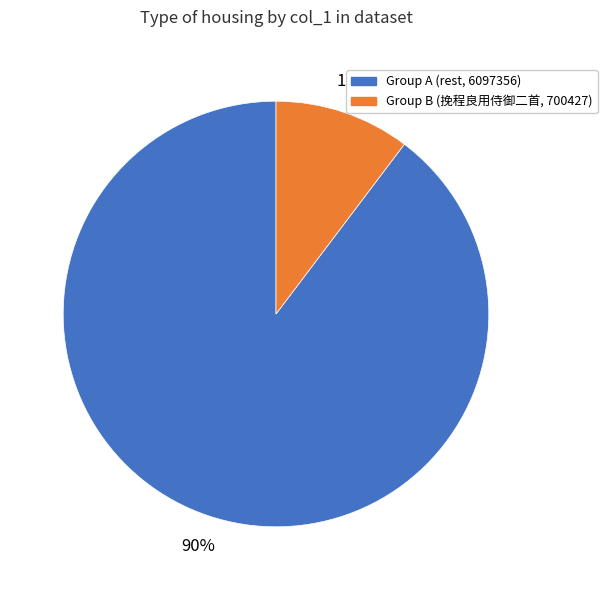

To the nearest percent, what is the average slice percentage?

50%